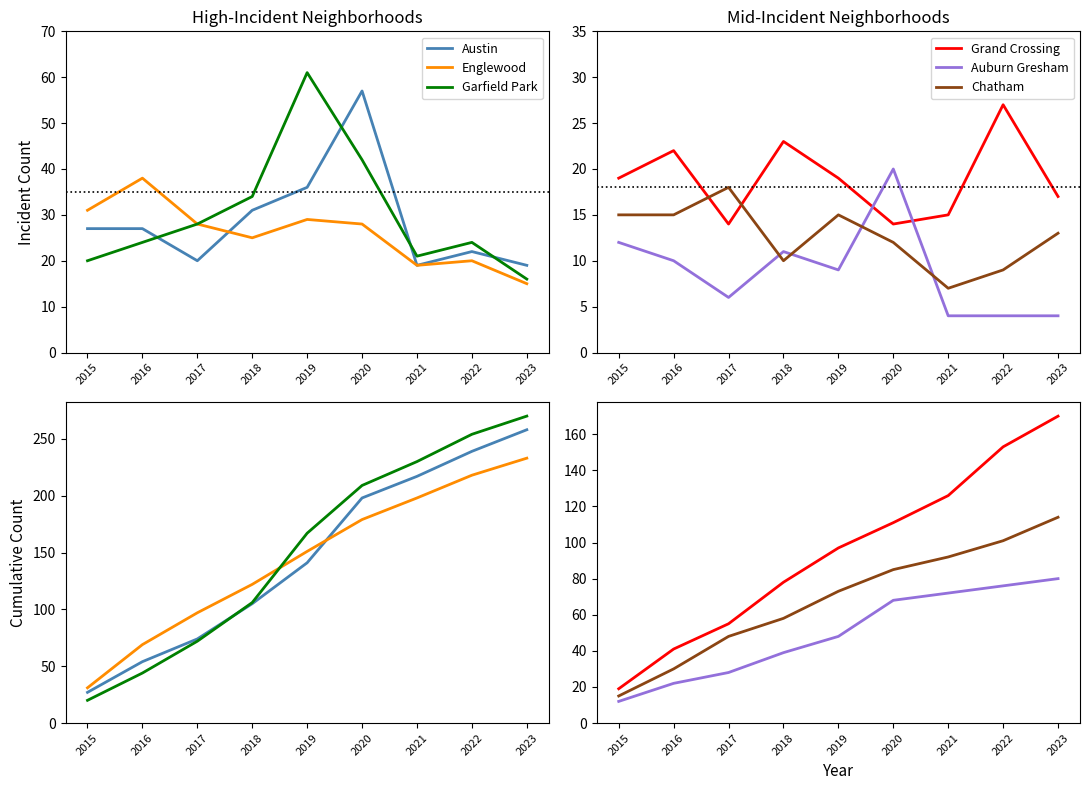

True or false: Englewood and Auburn Gresham intersect in this chart.

False